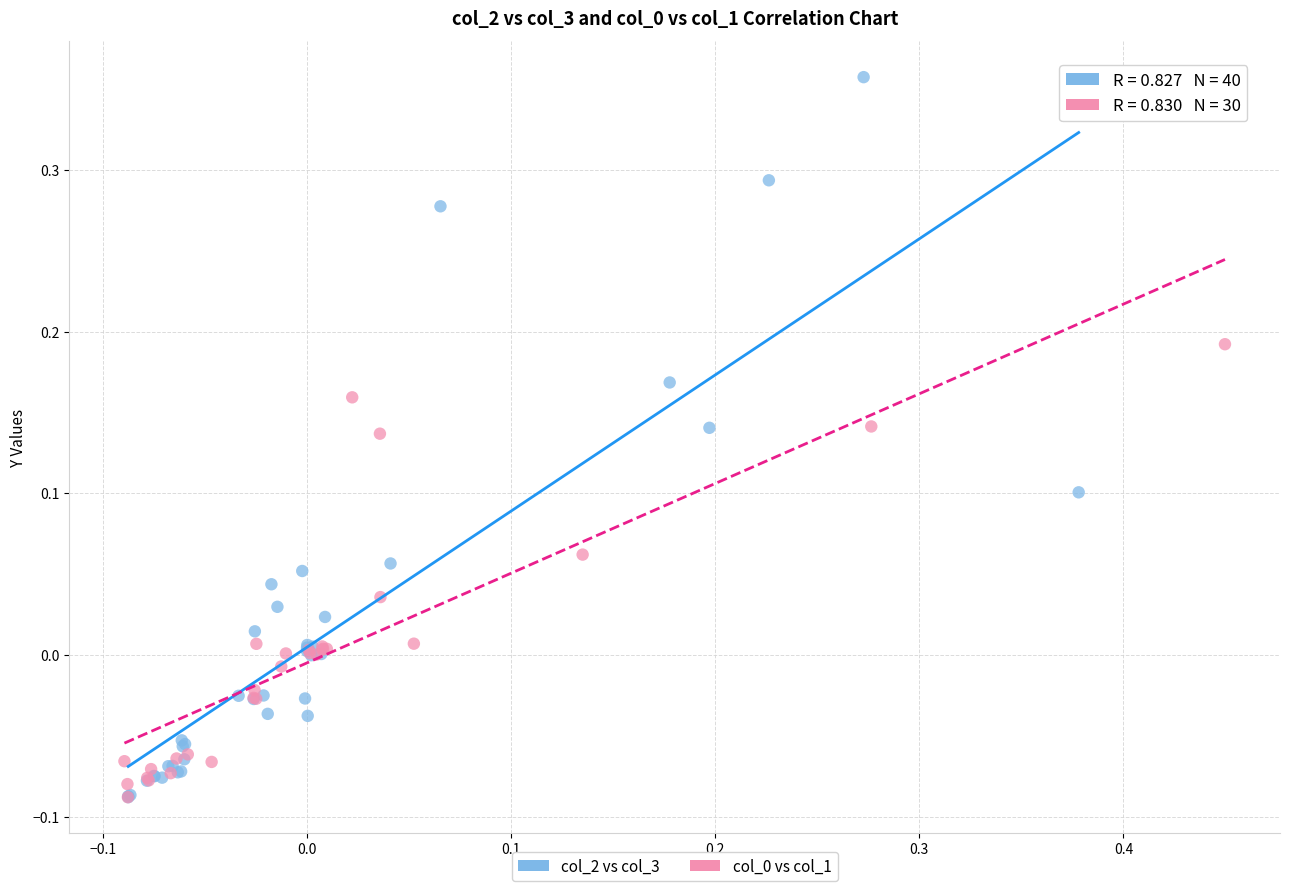

Which series reaches the maximum Y coordinate?

col_2 vs col_3